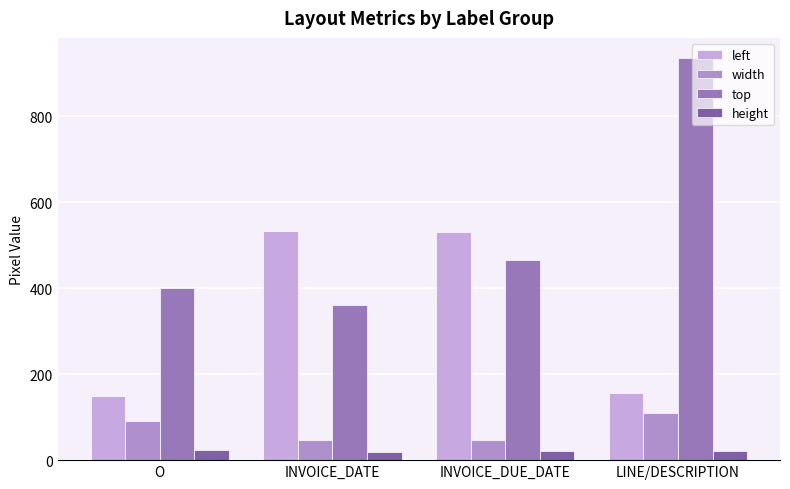

At which label does top reach its peak?

LINE/DESCRIPTION